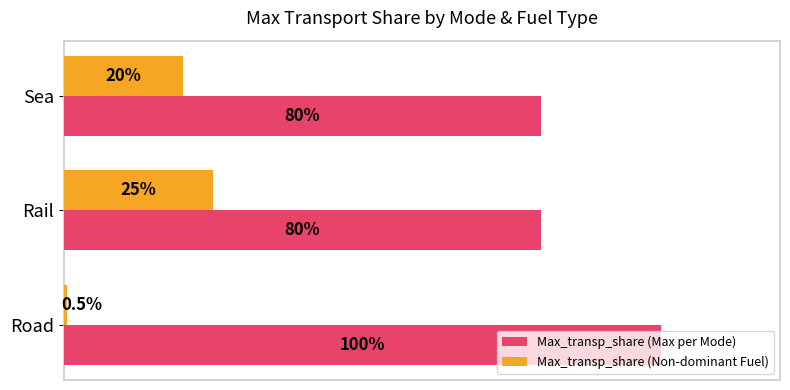

Which series changed the most between Road and Sea?

Max_transp_share (Max per Mode)